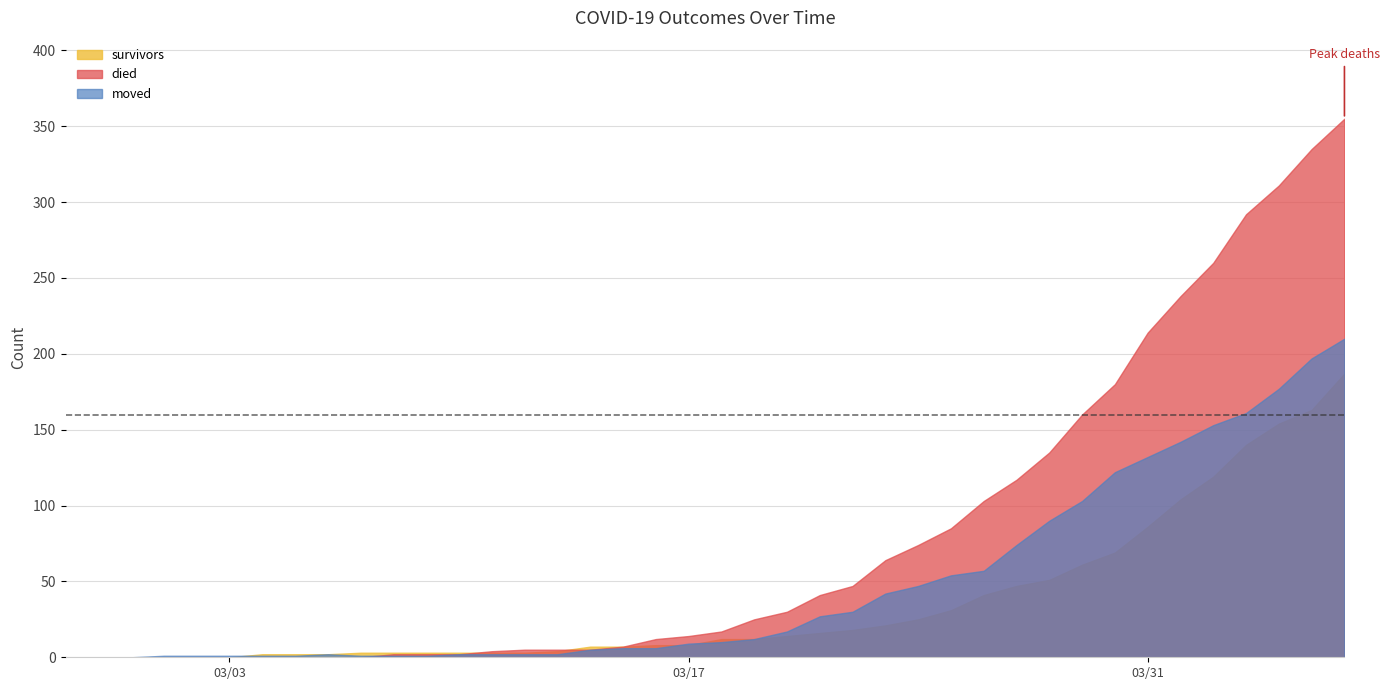

True or false: moved has more than 1 interior local peaks.

False